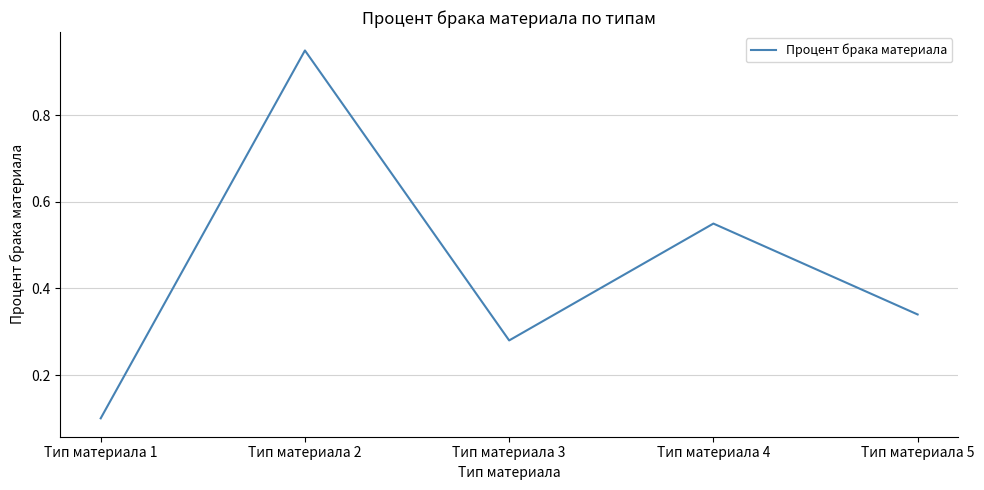

The value at Тип материала 5 is 0.1. True or false?

False